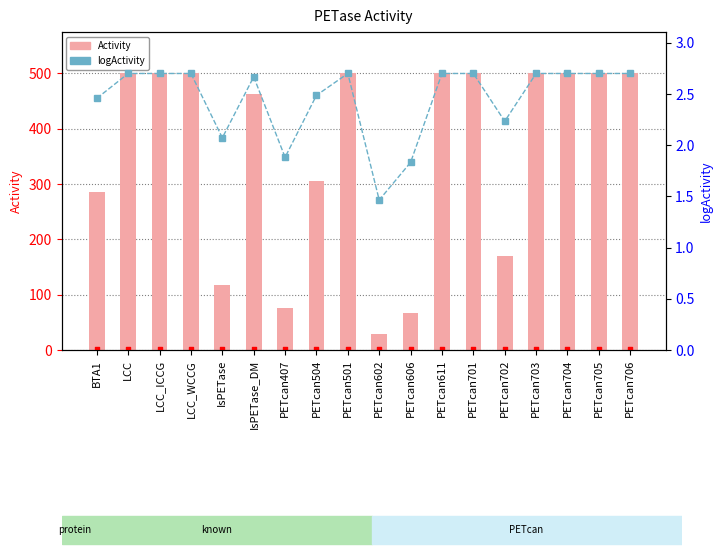

Is the value of Activity at LCC greater than the value of logActivity at PETcan706?

Yes